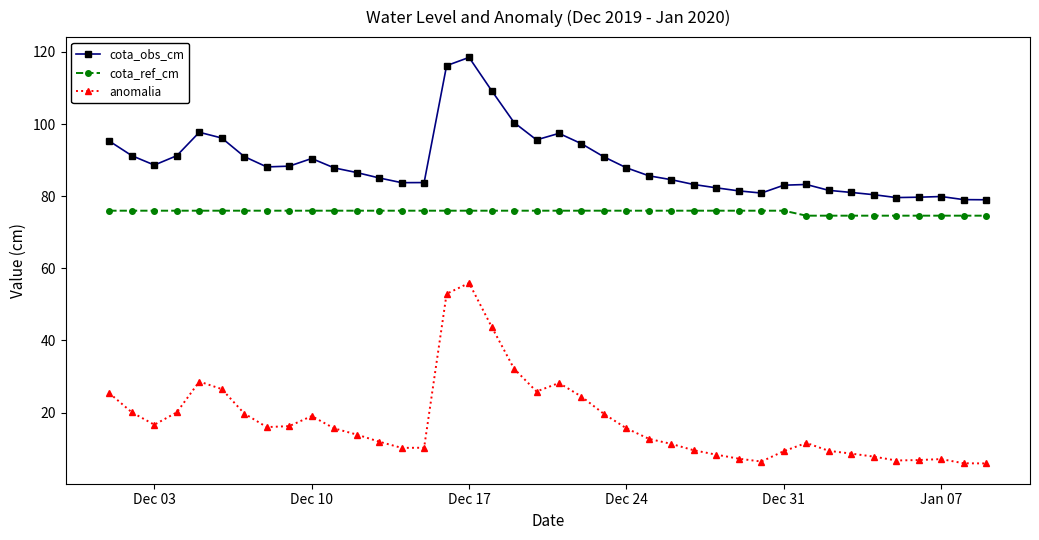

True or false: cota_ref_cm and anomalia intersect in this chart.

False